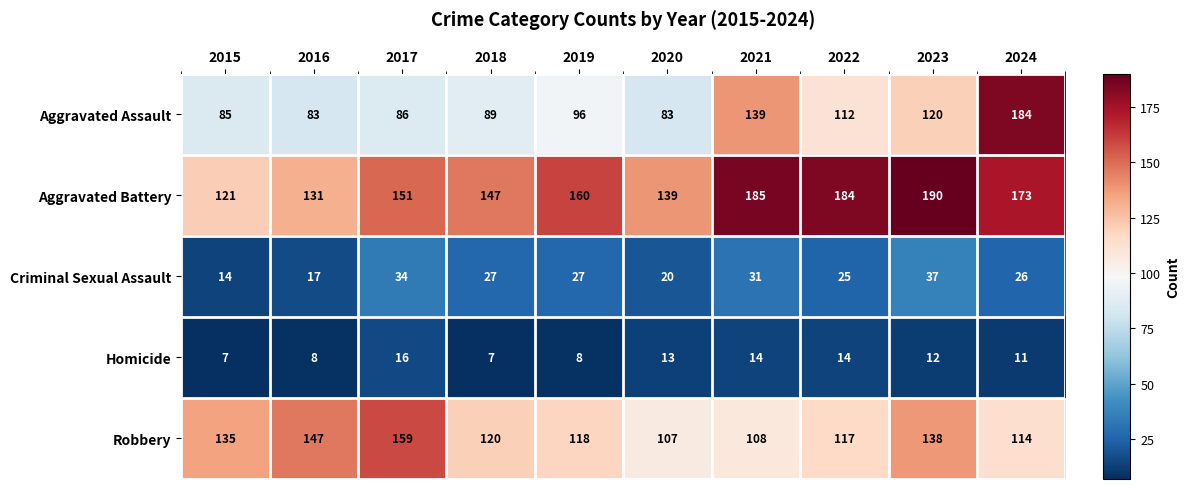

At how many categories does at least one series exceed 36?

10